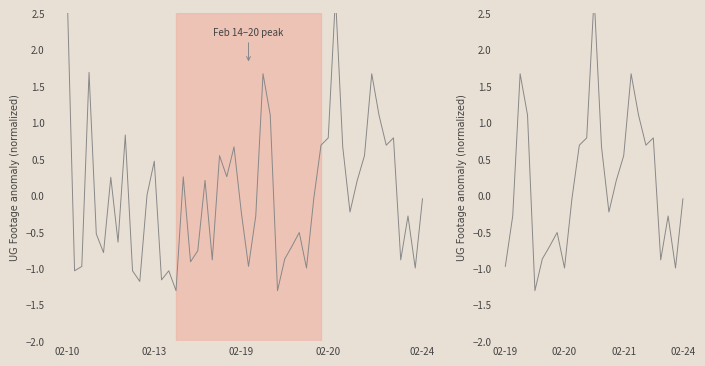

What is the average value?

0.2